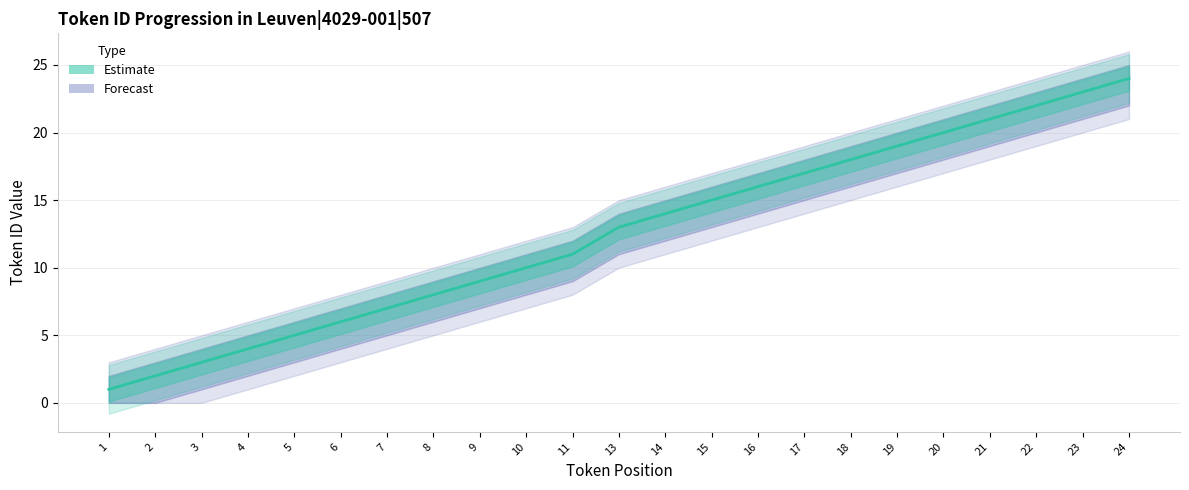

The value at 13 is 19. True or false?

False